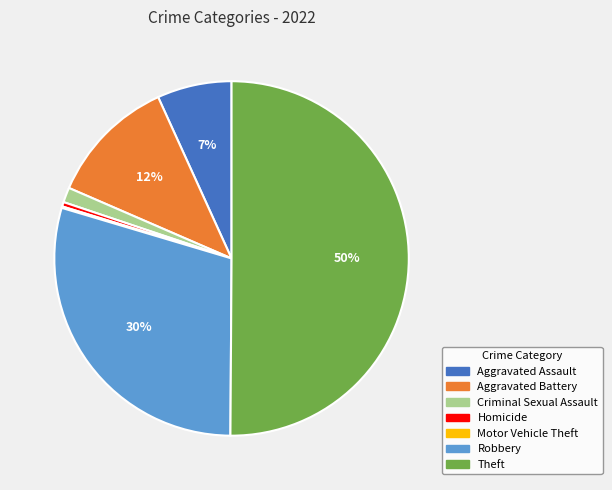

What is the largest slice in the pie chart?

Theft